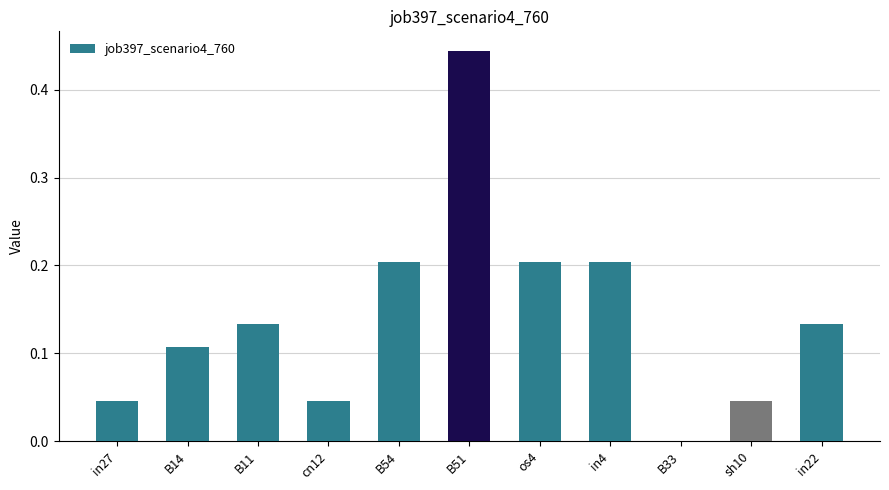

Between B33 and cn12, which is larger?

cn12